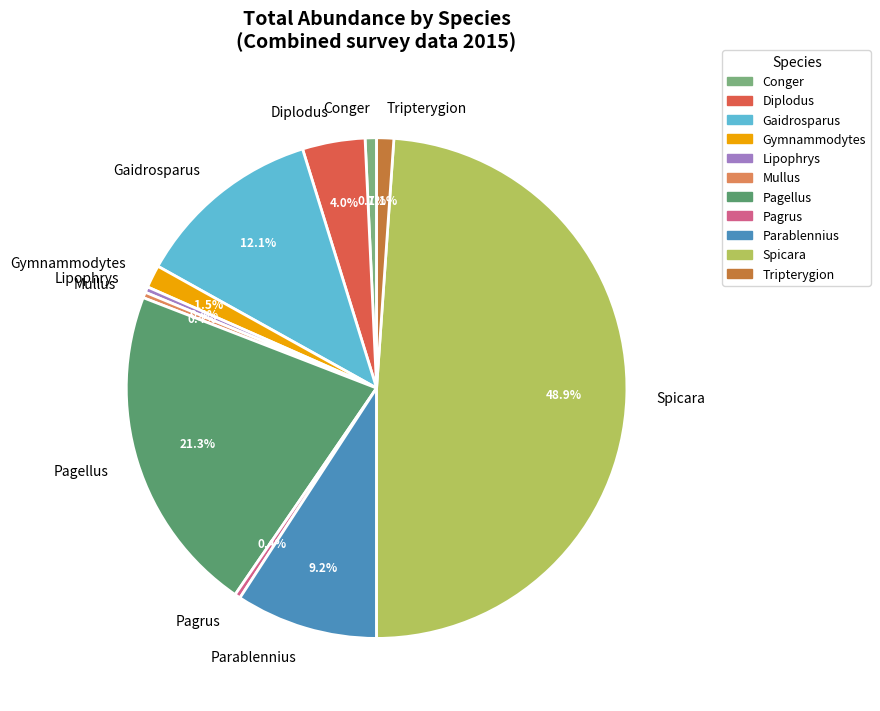

To the nearest percent, what is the combined percentage of Gaidrosparus and Tripterygion?

13%